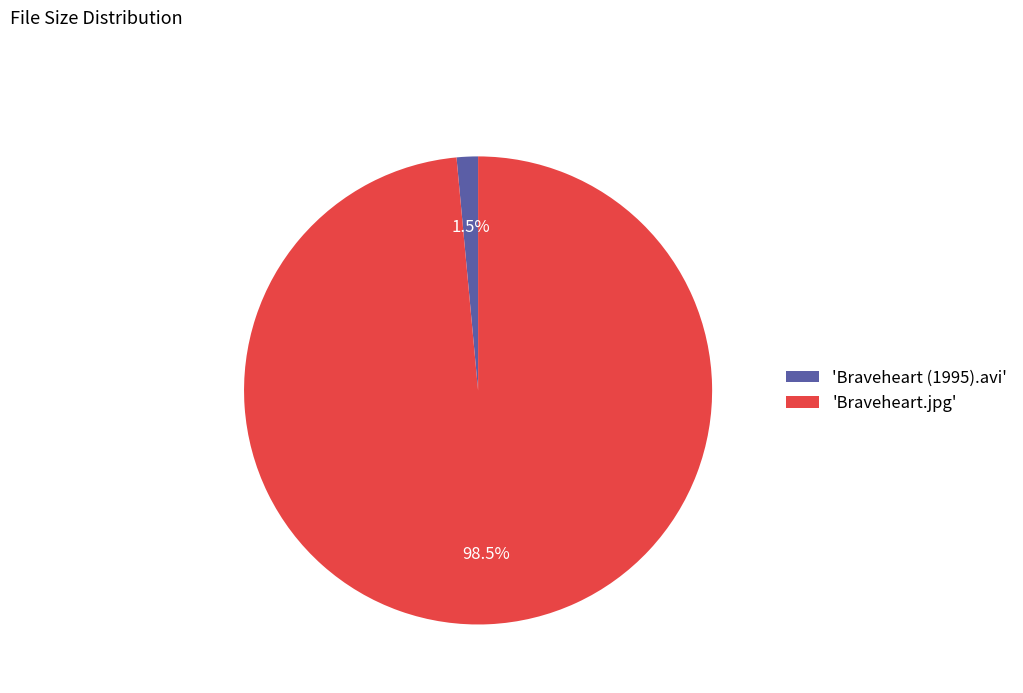

Rank the categories by value from lowest to highest.

'Braveheart (1995).avi', 'Braveheart.jpg'